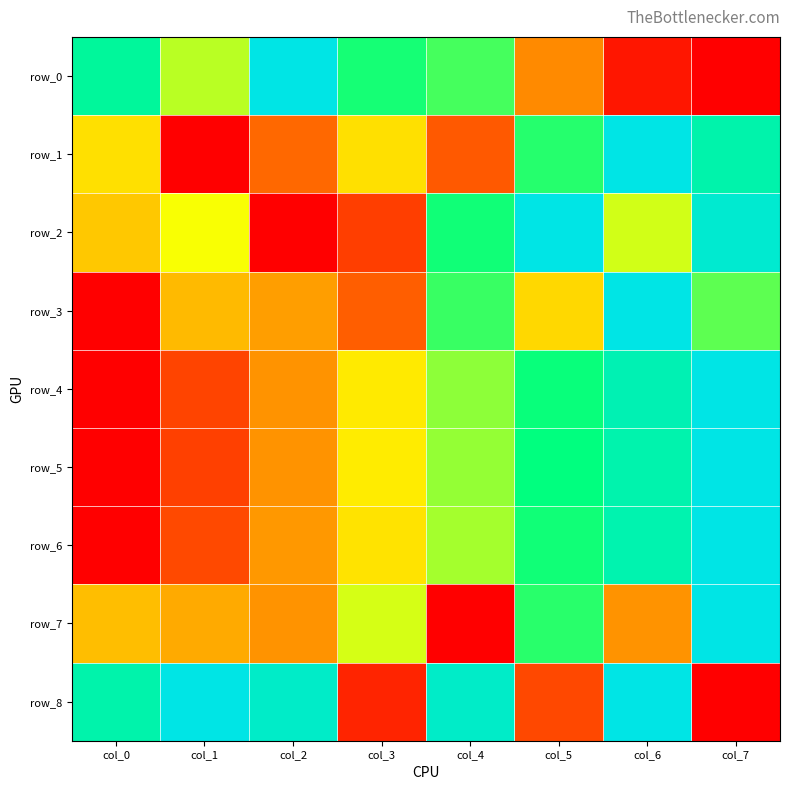

Count the number of categories in the chart.

8